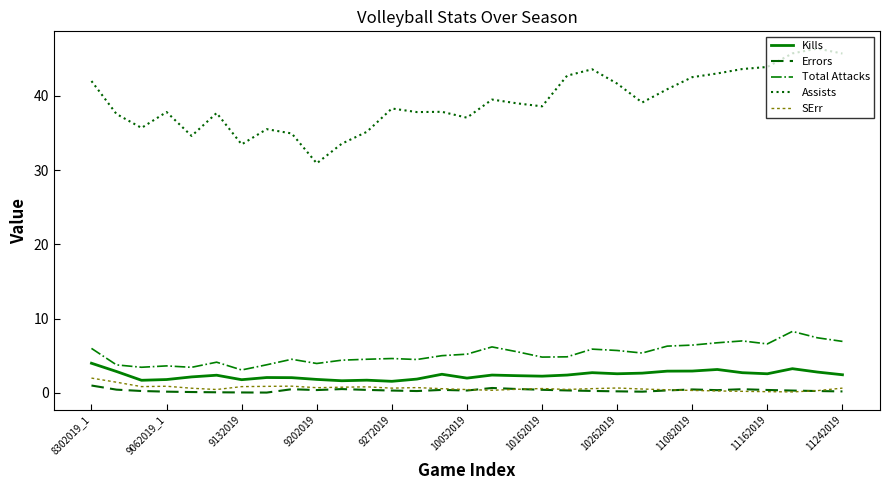

What is the lowest value of the Total Attacks series?

3.1